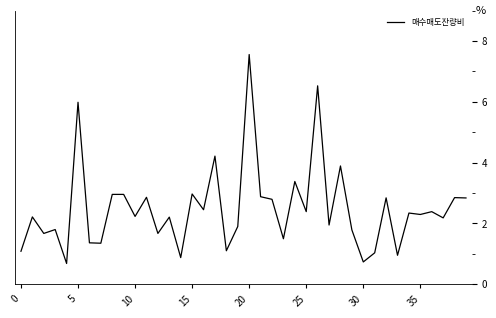

How many values exceed 2?

24